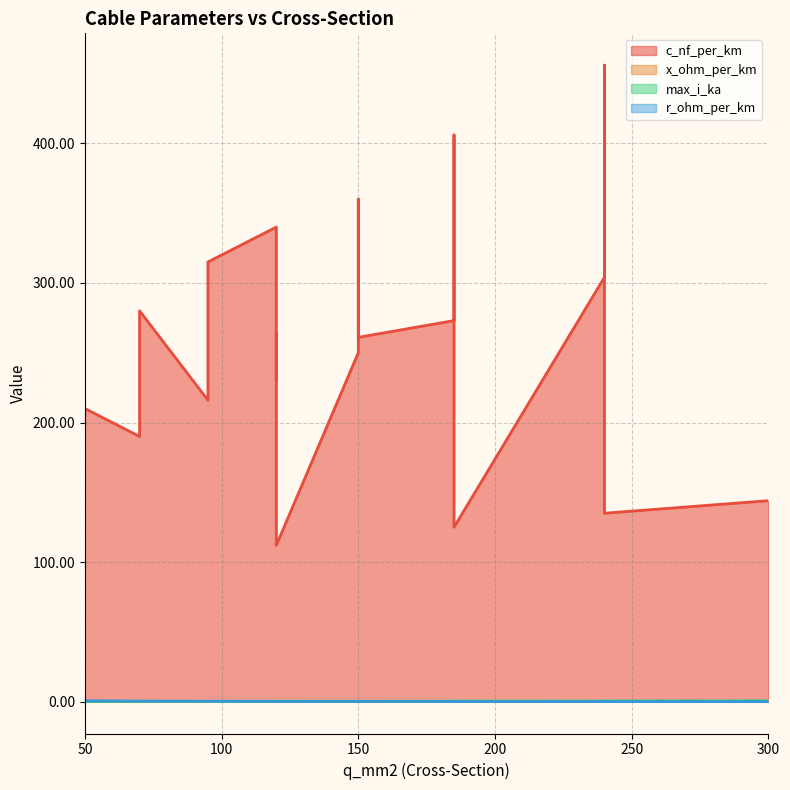

Between which two adjacent categories do r_ohm_per_km and max_i_ka first intersect?

50 and 120